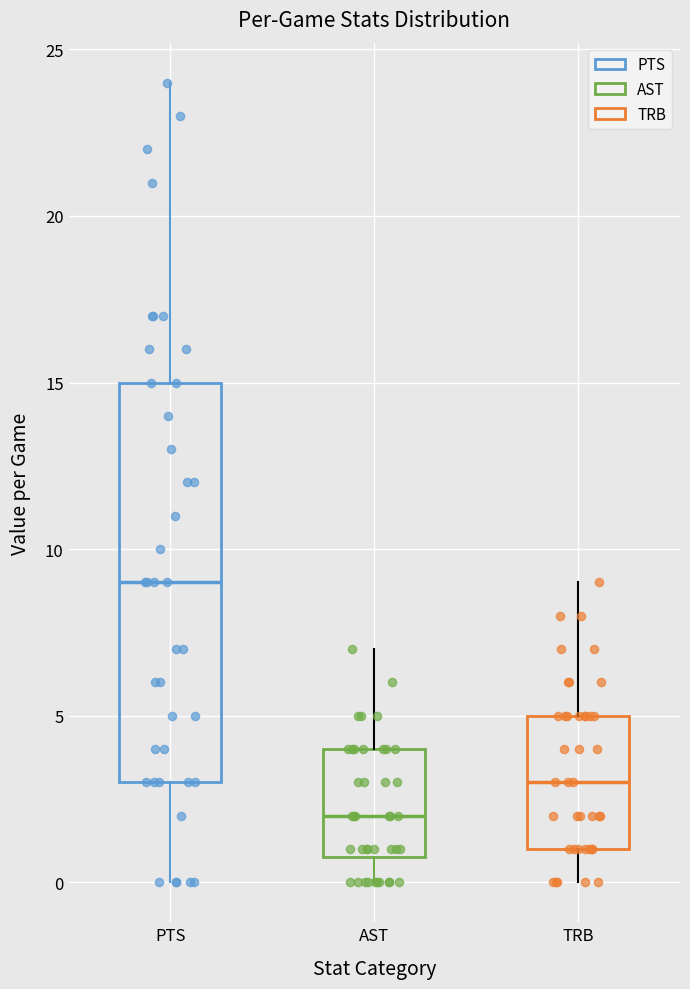

Comparing the boxes themselves (not the whiskers), which one is the tallest?

PTS